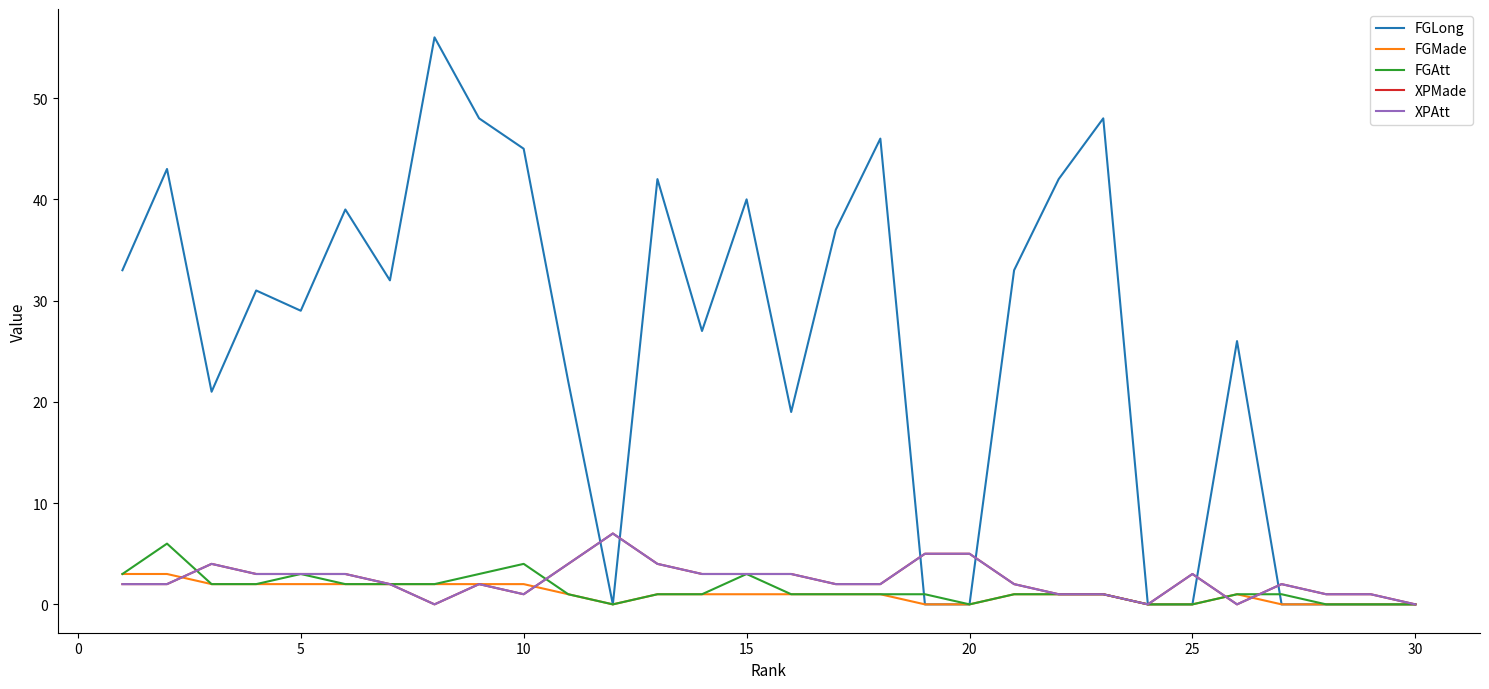

Is this an area chart (filled region under the line)?

No